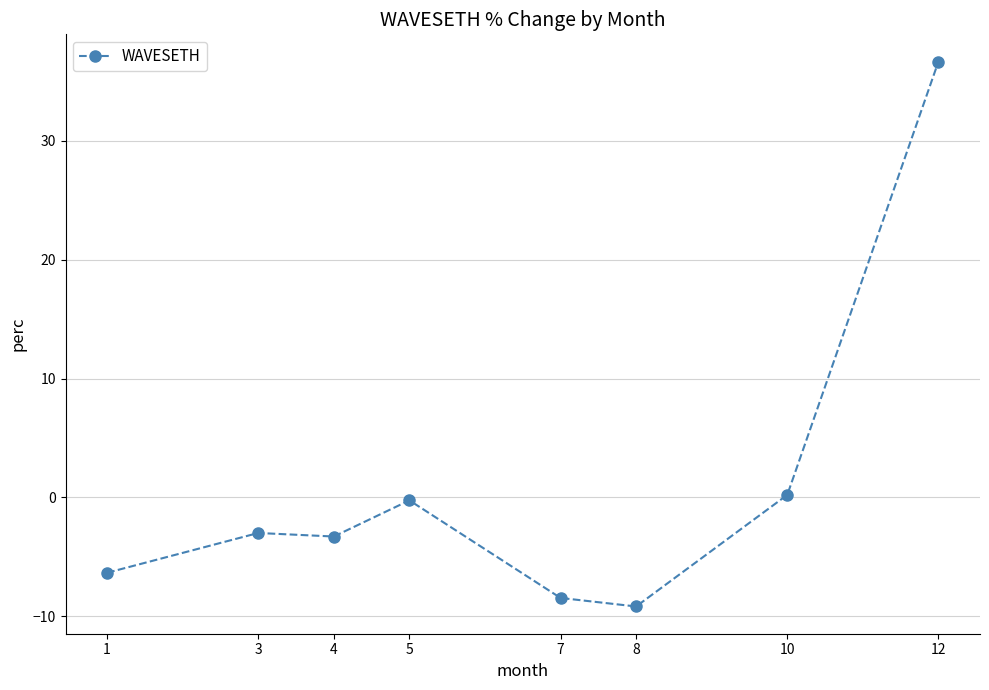

What is the greatest value displayed?

36.7